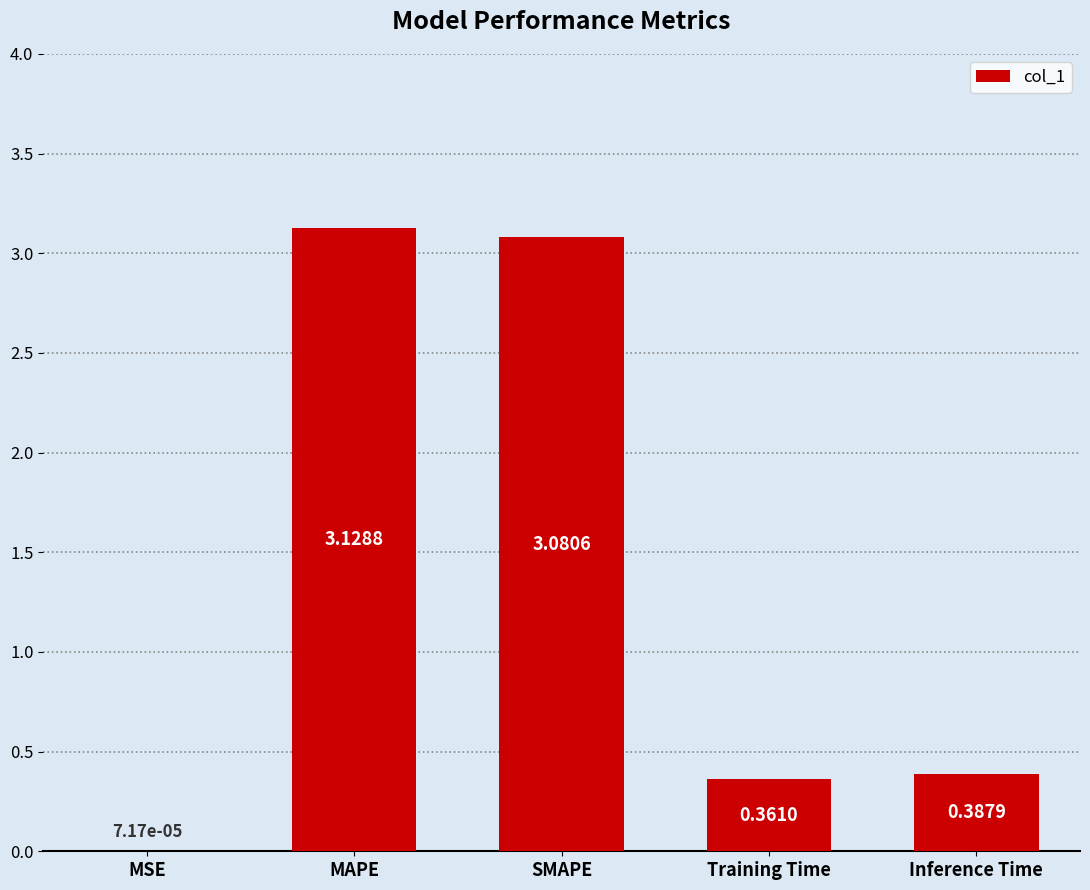

Are the bars horizontal?

No